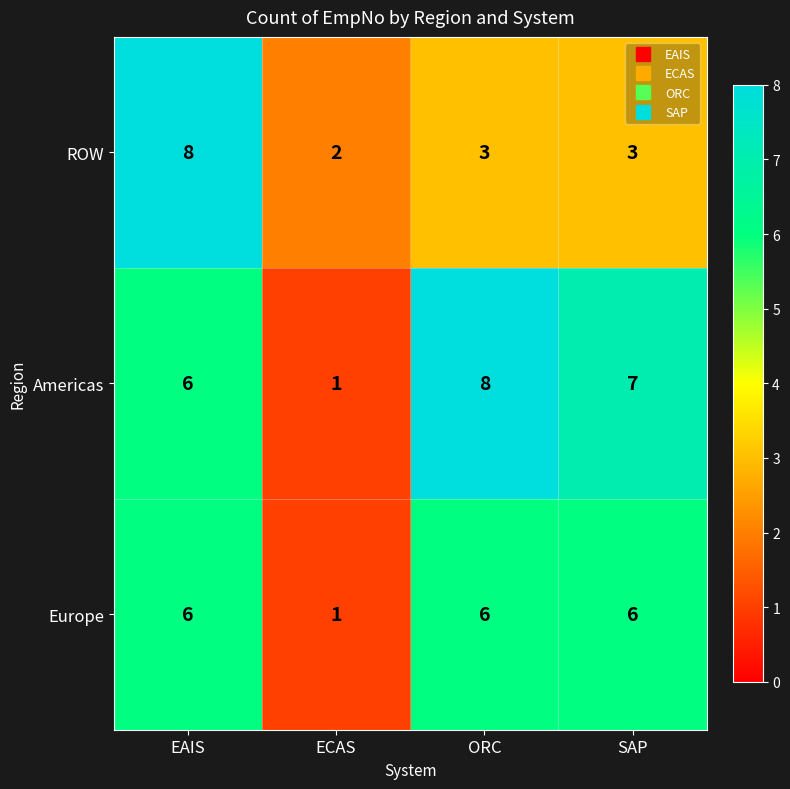

Which label corresponds to the smallest value in the chart?

ECAS